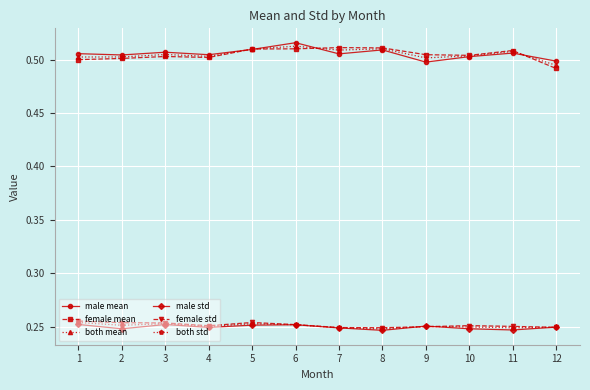

True or false: male mean has more than 1 points higher than both neighbors.

True